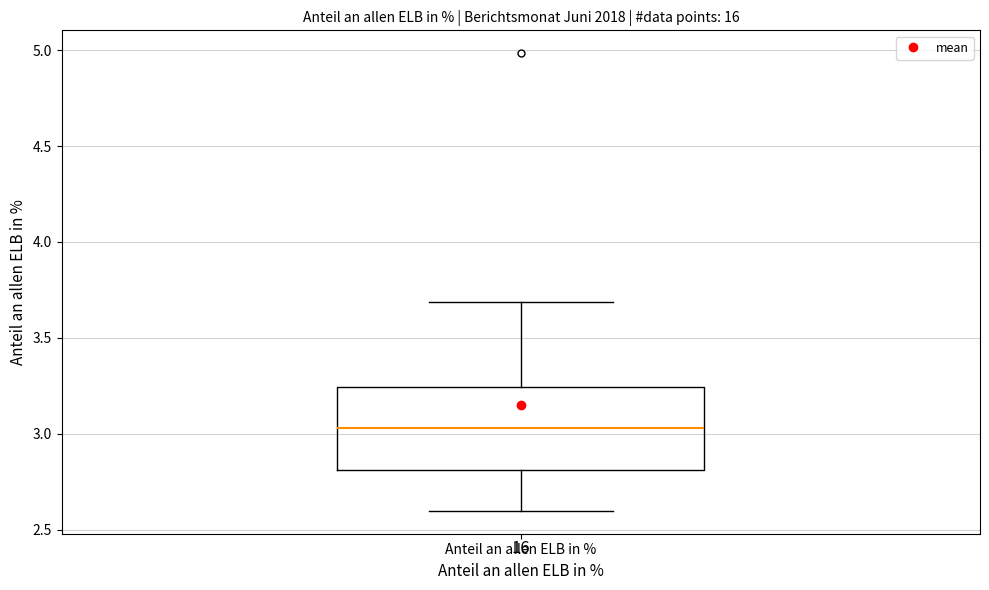

Where is the lower edge of the box for Anteil an allen ELB in % on the y-axis? The values are not printed on the chart, so give them approximately, as read against the axis.

2.80